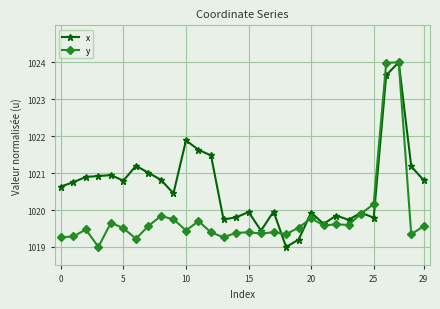

List the series in order of their overall mean, lowest first.

y, x